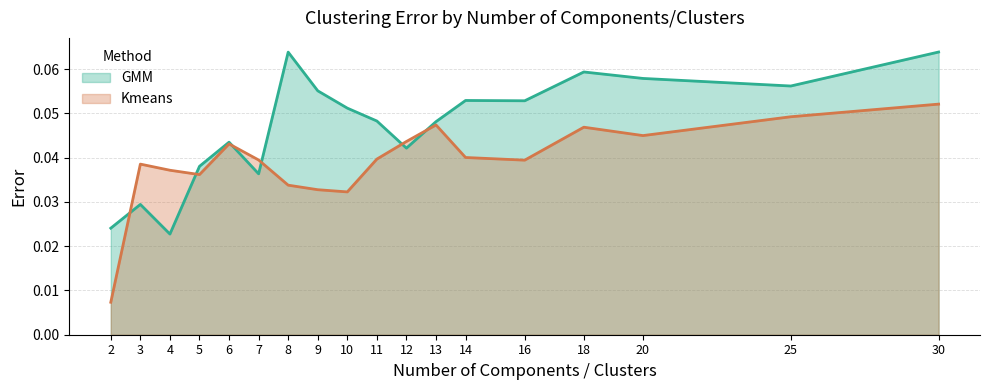

Which has a higher value, 5 or 14?

14